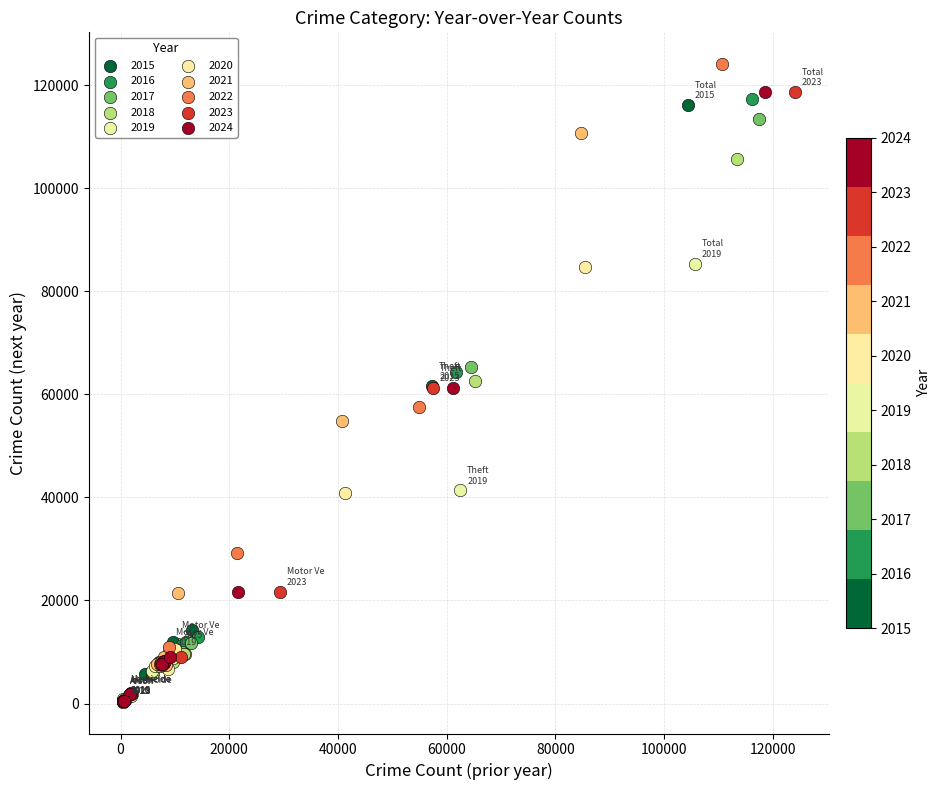

Which series has the widest spread of Y values?

2022